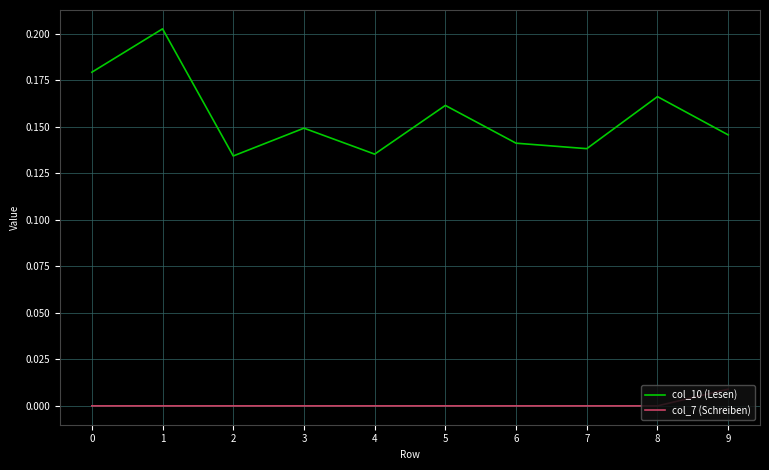

List the series in order of their peak value, lowest first.

col_7 (Schreiben), col_10 (Lesen)